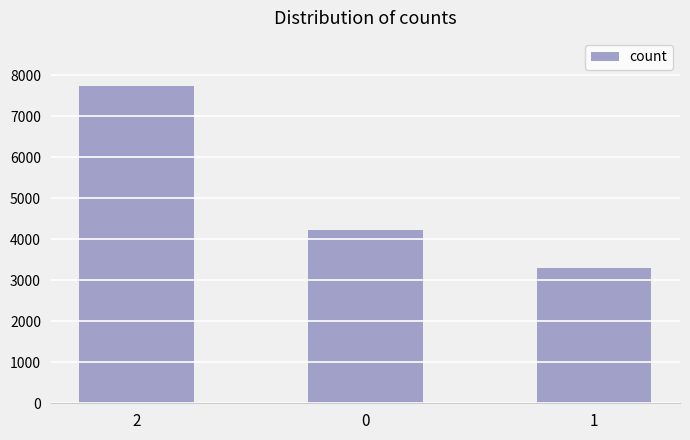

What is the average value?

5092